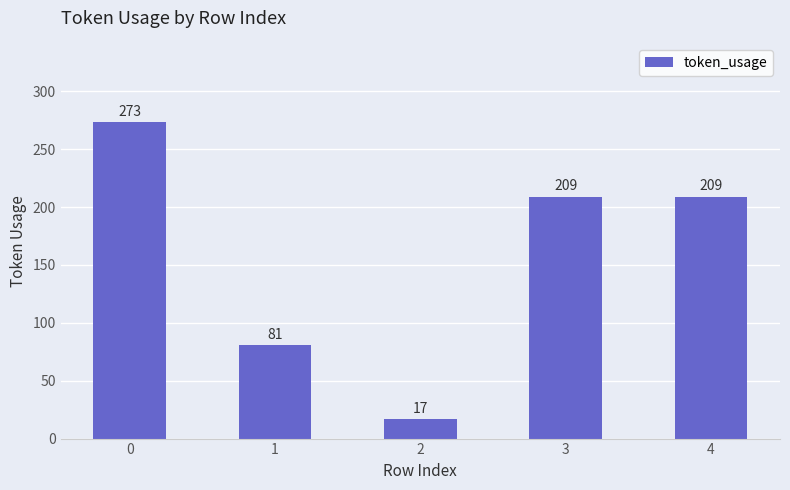

Which category has the lowest value across all series?

2